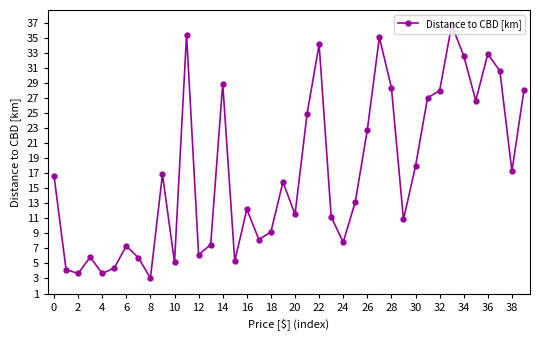

What is the difference between the maximum and minimum values?

33.6